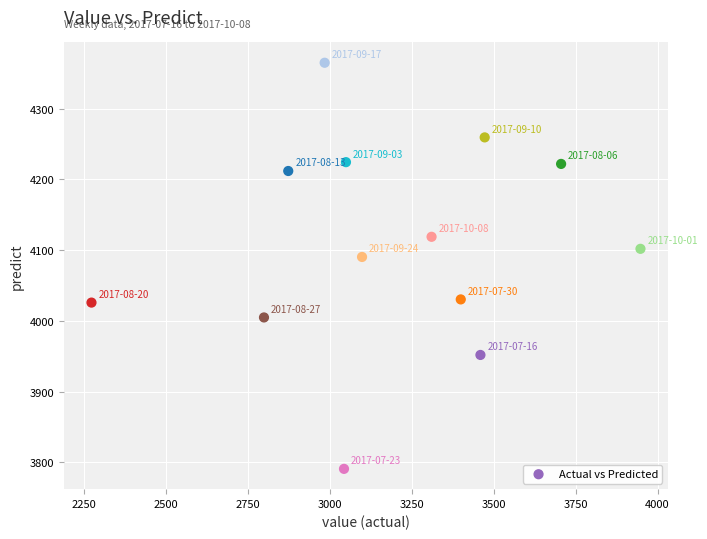

What is the range of X values (max minus min)?

1674.0